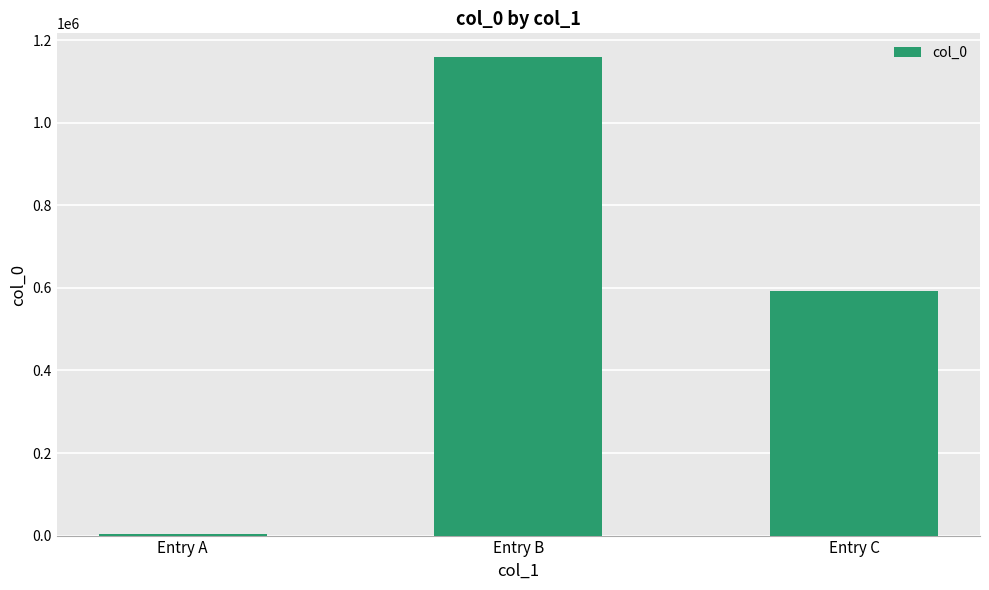

Are the bars horizontal?

No